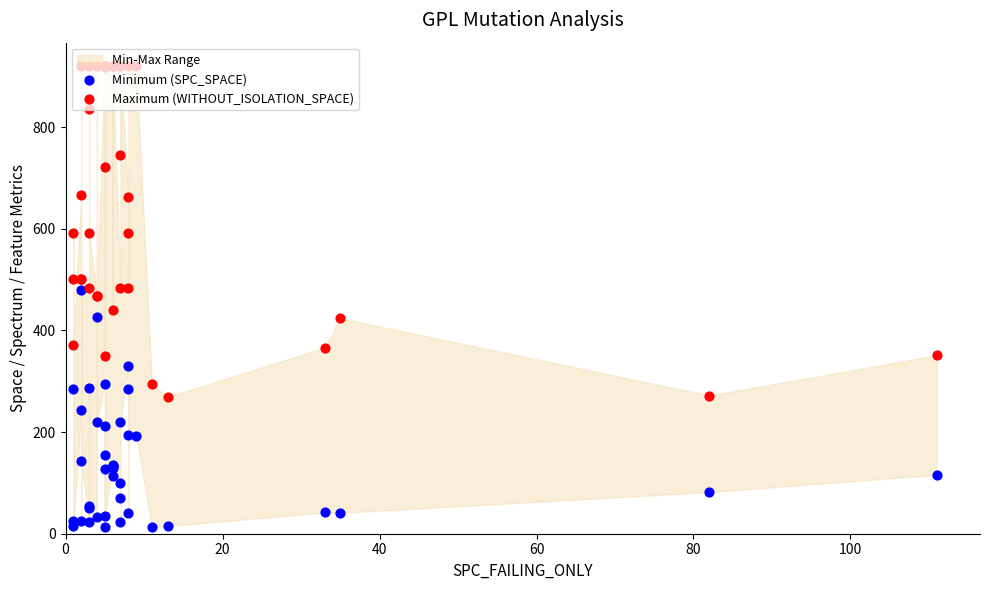

Which series reaches the minimum Y coordinate?

Minimum (SPC_SPACE)